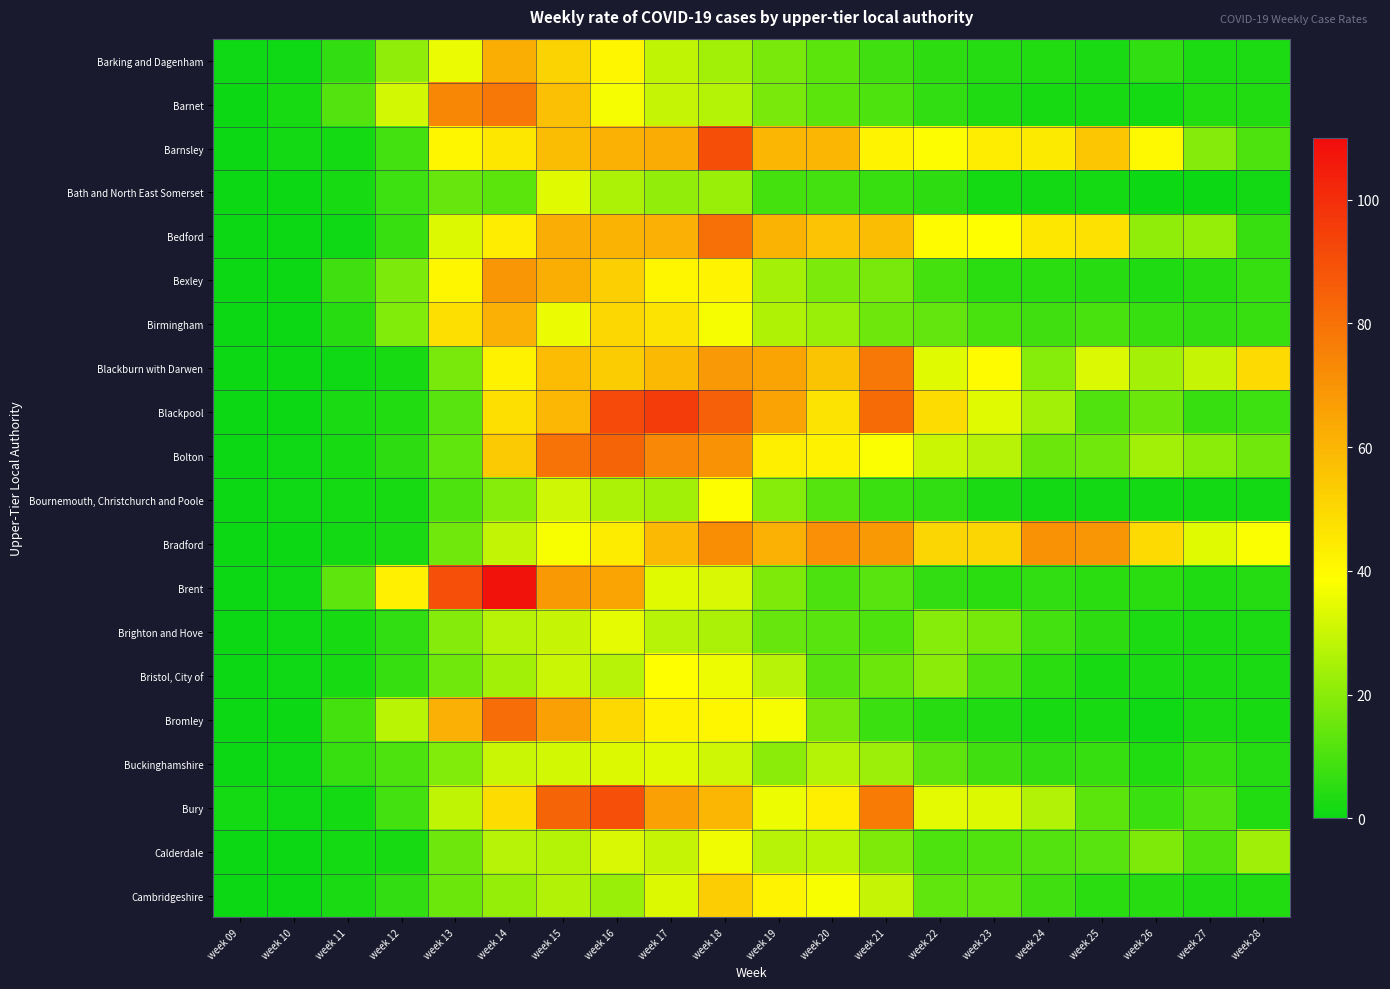

What is the difference between the highest and lowest values at week 18?

68.2